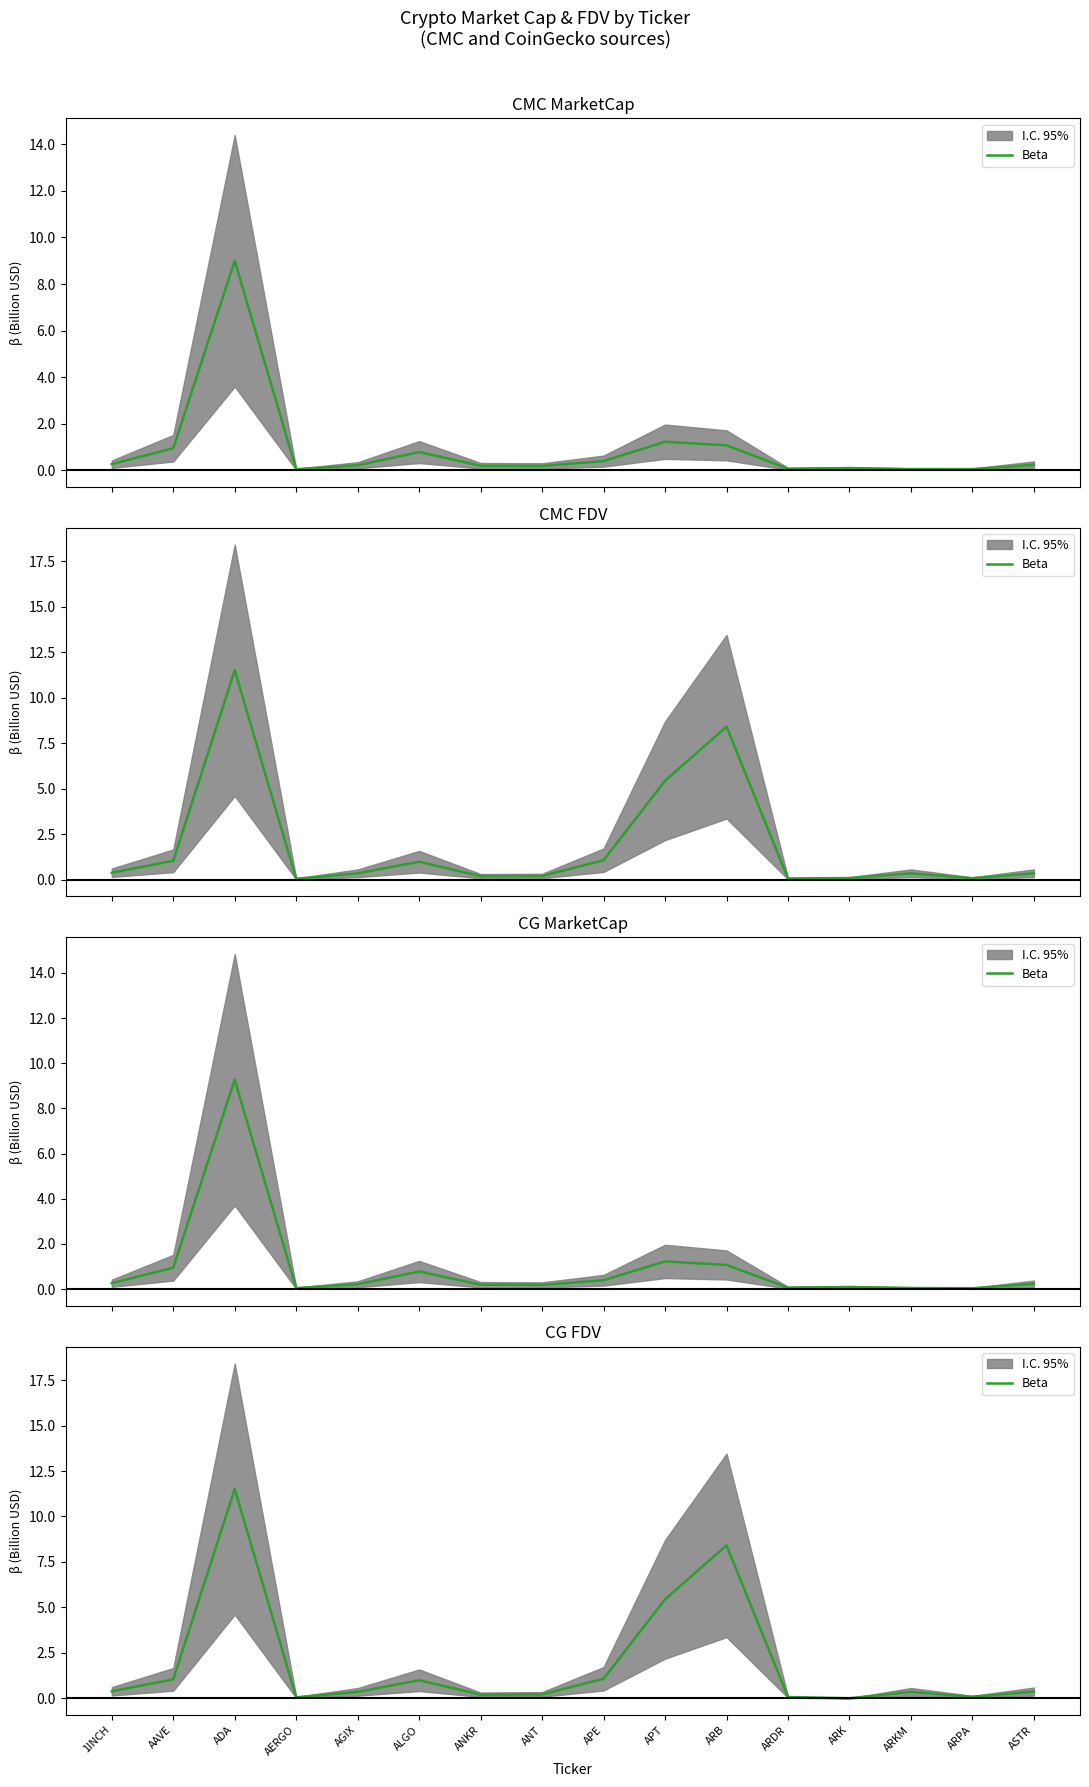

The value at APT is 5.4. True or false?

True